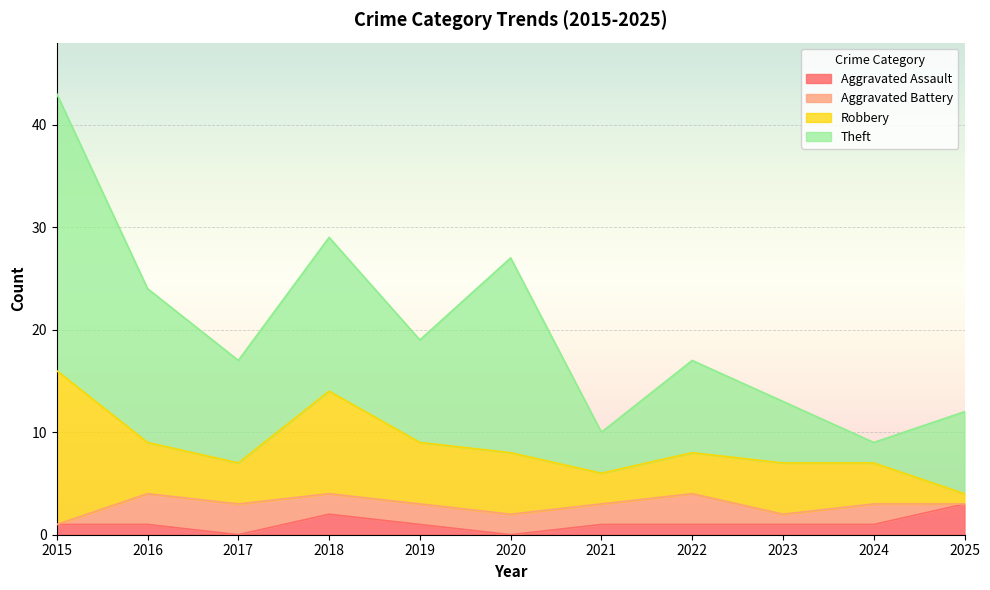

What are all the series names shown in the legend?

Aggravated Assault, Aggravated Battery, Robbery, Theft